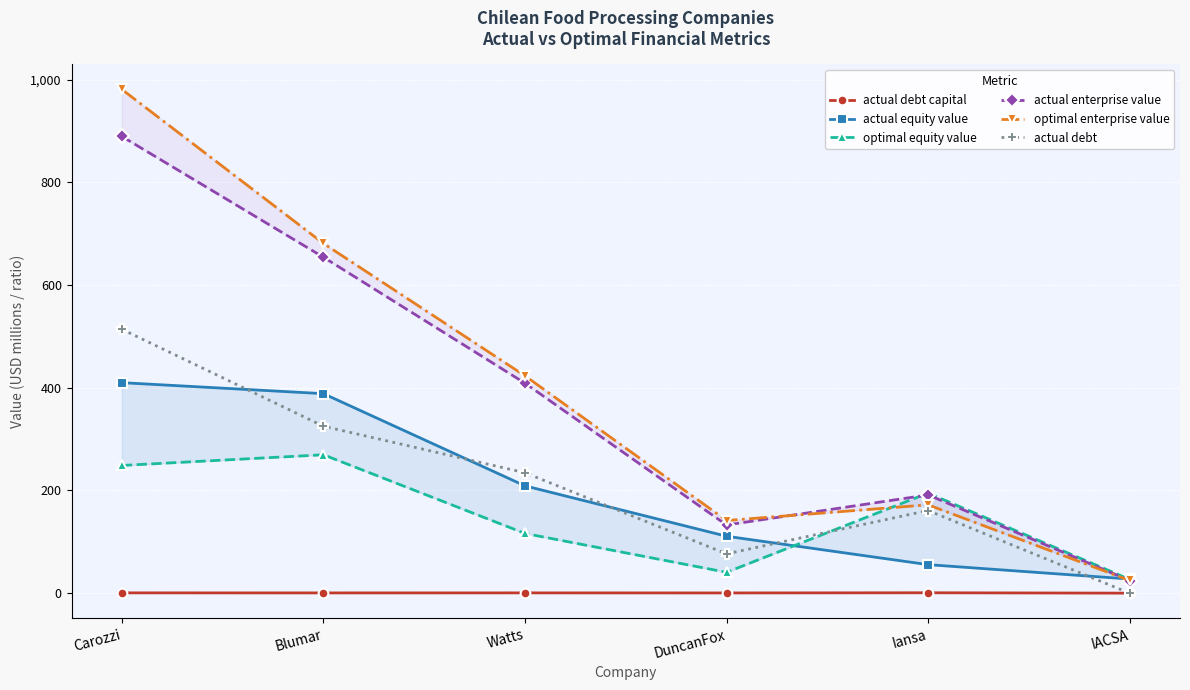

How many values in actual debt are above zero?

5